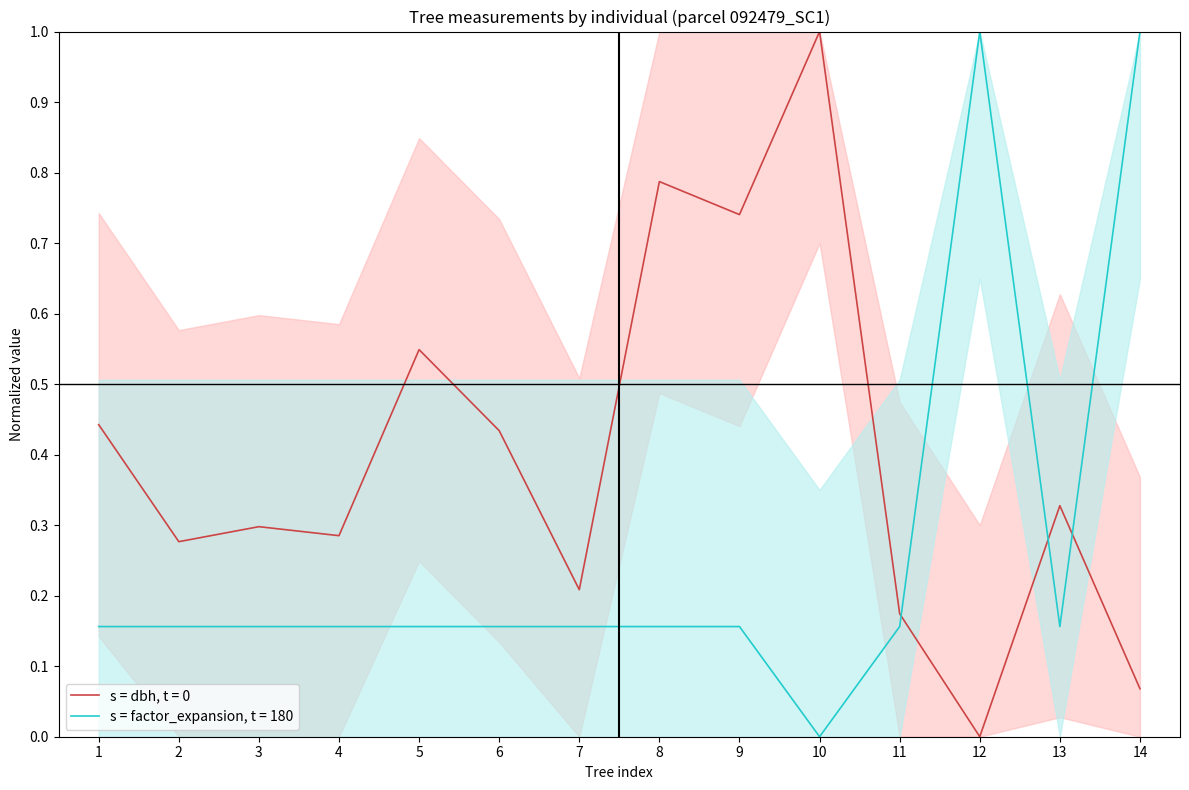

Does the chart display data point markers on the line(s)?

No